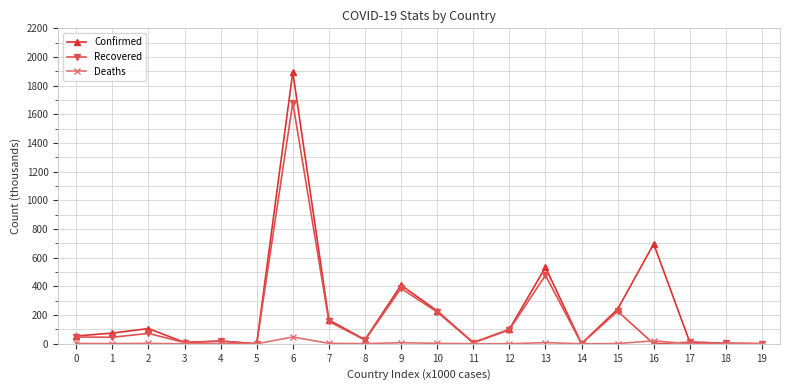

What is the maximum value for Deaths?

47.4